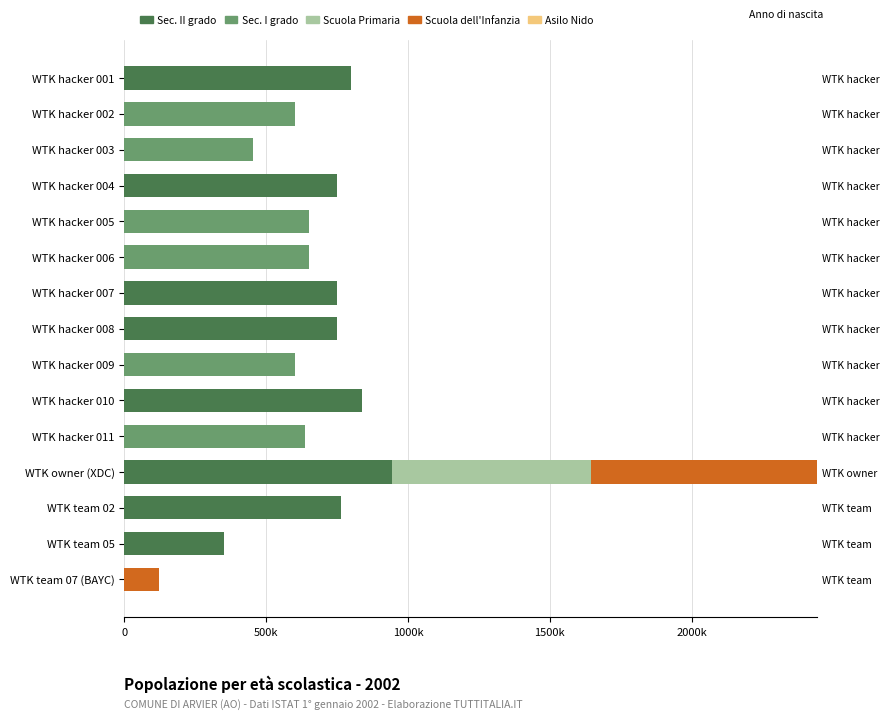

Is the value of Scuola dell'Infanzia at 10 greater than the value of Asilo Nido at 7?

No